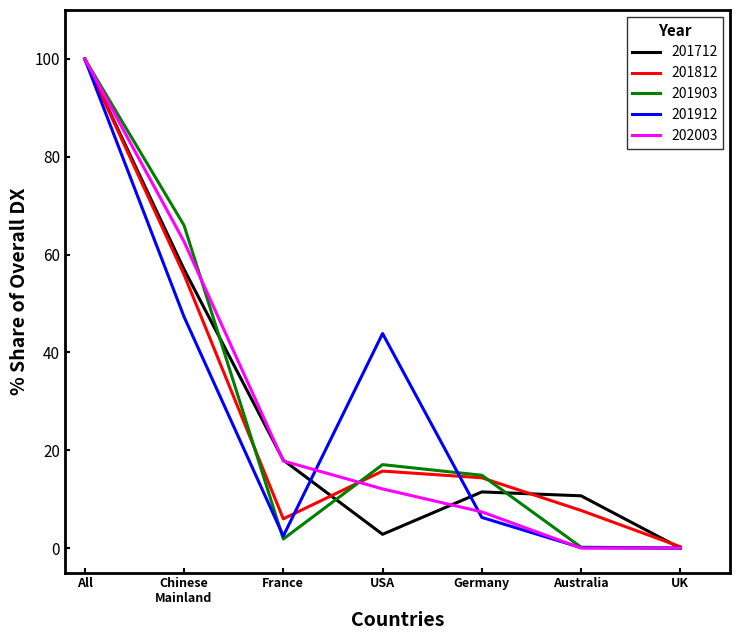

Where is 202003 nearest to the value 50?

Chinese
Mainland